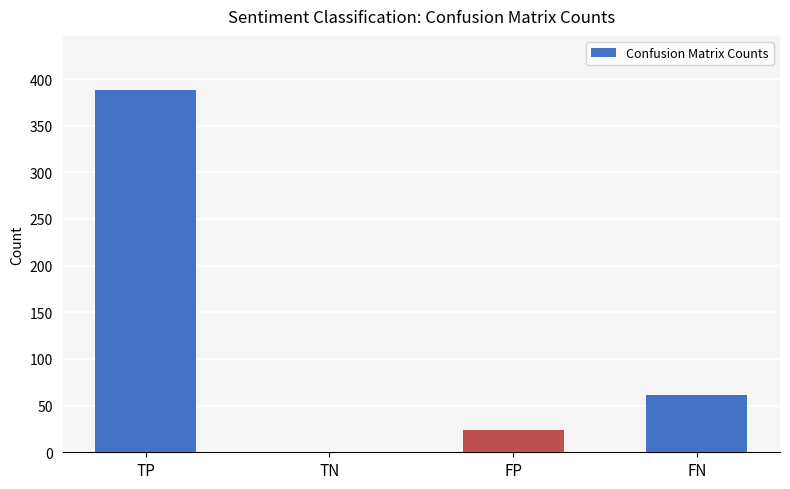

Are the bars horizontal?

No